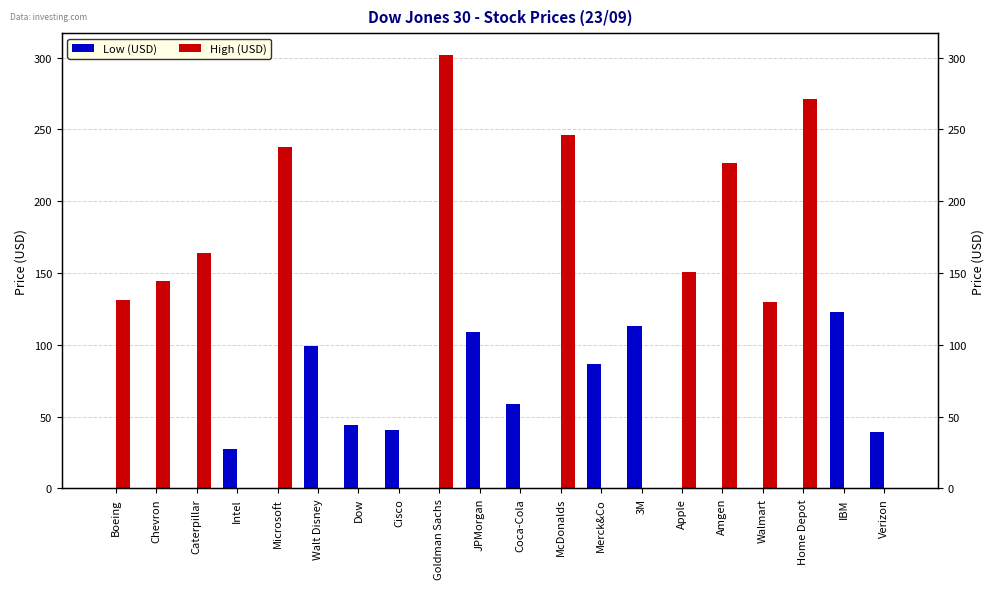

Is it true that High (USD) equals 85.0 at Apple?

False